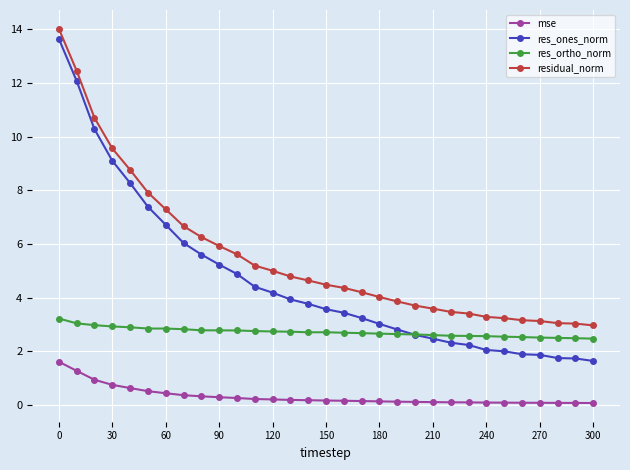

List the series in order of their peak value, lowest first.

mse, res_ortho_norm, res_ones_norm, residual_norm